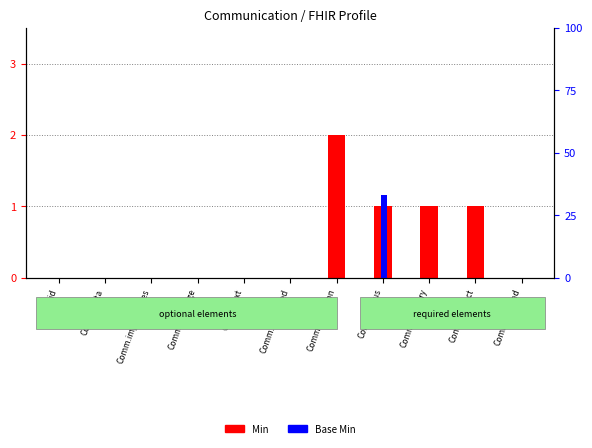

What are all the series names shown in the legend?

Min, Base Min